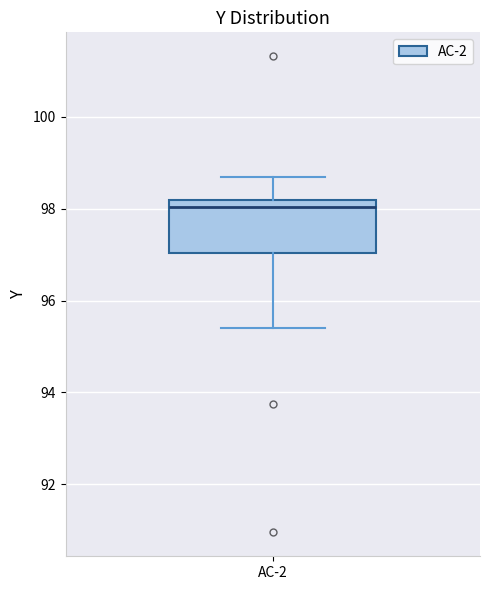

Read this box plot against the y-axis: the position of the median line, the range covered by the box, and the ends of both whiskers. The values are not printed on the chart, so give them approximately, as read against the axis.

median 98.0, box 97.0 to 98.2, whiskers 95.4 to 98.6